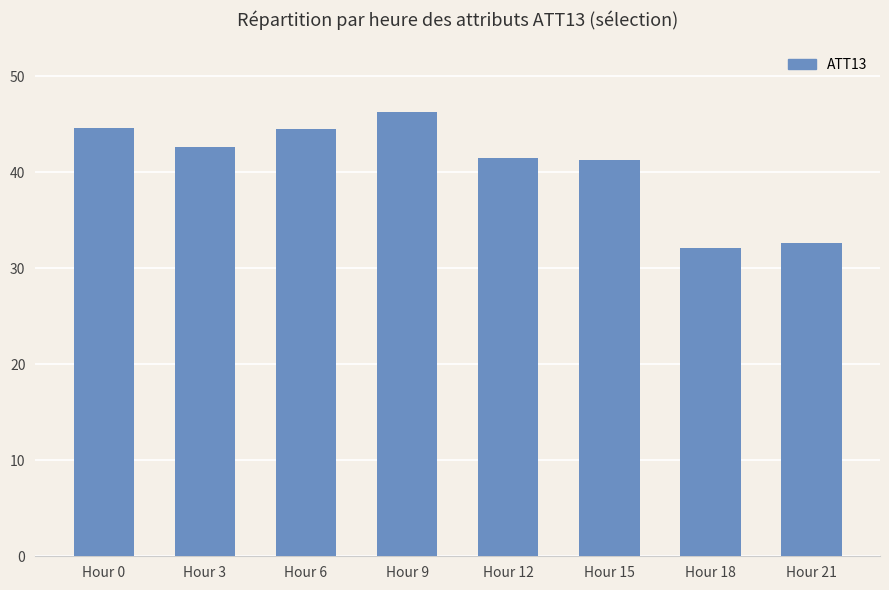

What is the minimum value shown in the chart?

32.2